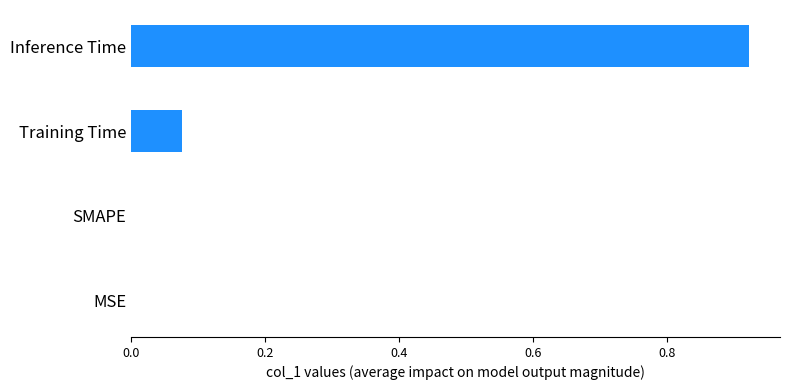

Is it true that the value at Inference Time is 1.4?

False